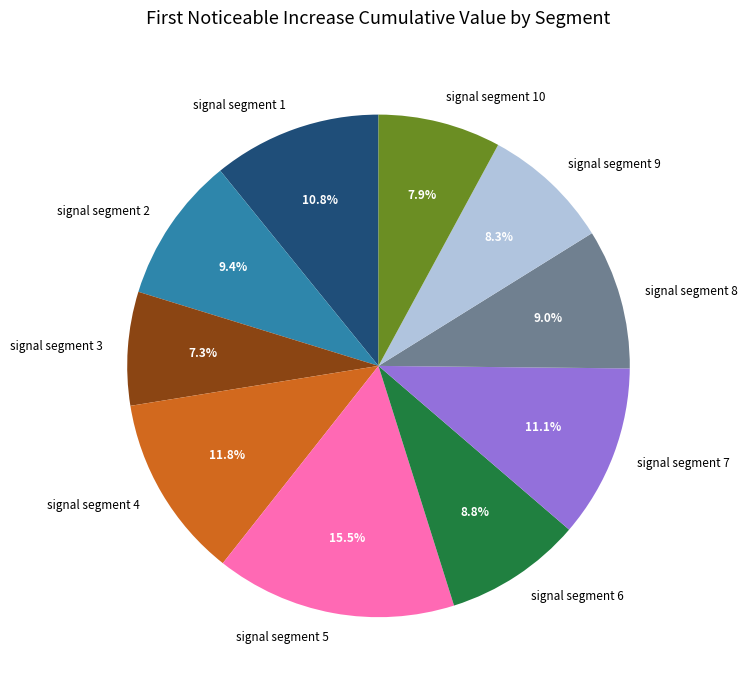

Is there a majority slice in this chart?

No